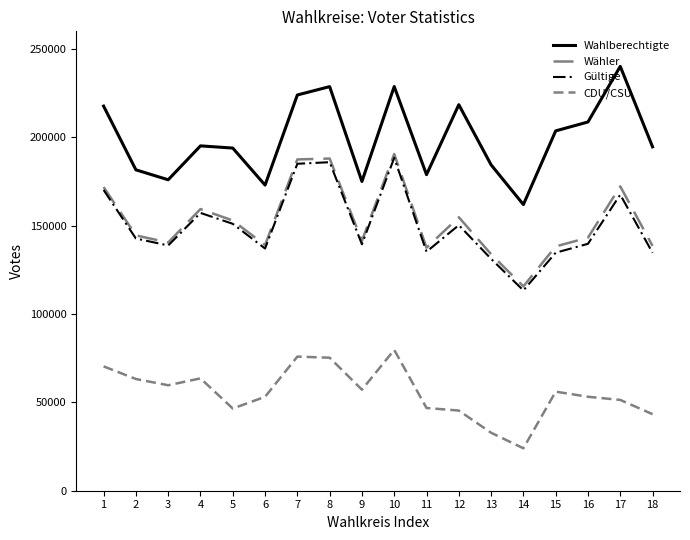

How many values in the Wahlberechtigte series are below 195179?

9